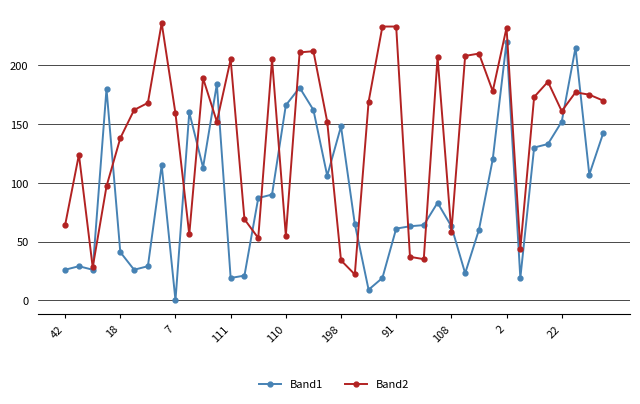

Which series has the largest total across all categories?

Band2